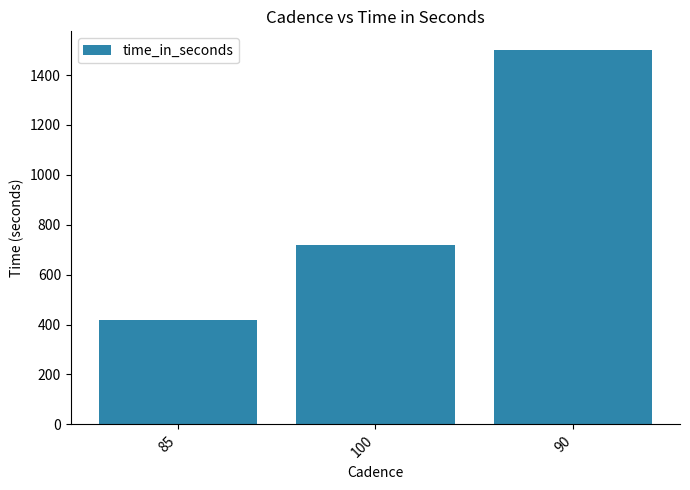

Approximately how many times larger is the value at 85 compared to 90?

0.3